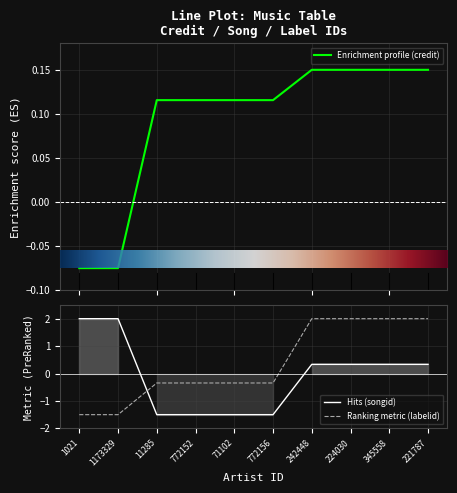

Is it true that labelid equals -1.5 at 1173329?

True